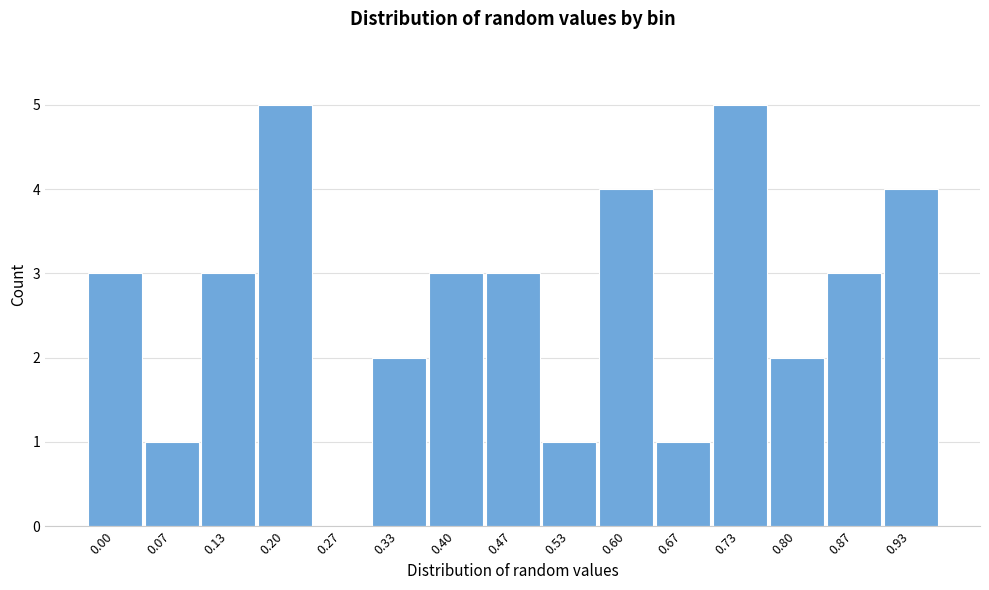

Reading left to right, extract all data points from this chart.

0.00=3	0.07=1	0.13=3	0.20=5	0.27=0	0.33=2	0.40=3	0.47=3	0.53=1	0.60=4	0.67=1	0.73=5	0.80=2	0.87=3	0.93=4